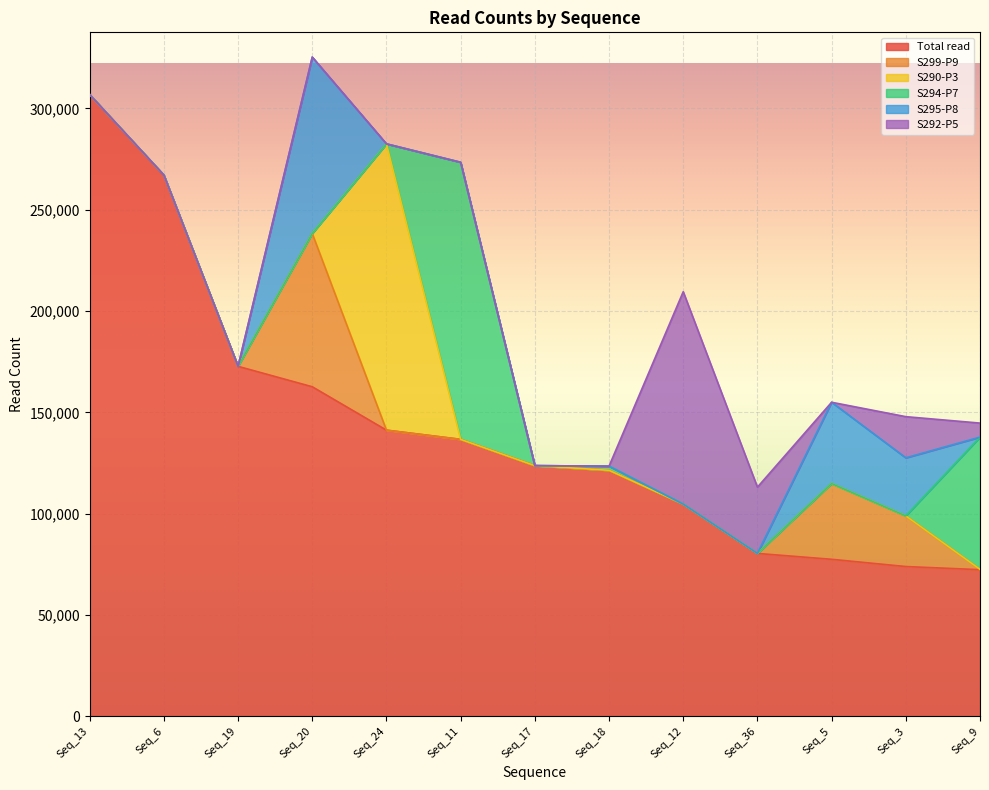

Where is S295-P8 nearest to the value 43500?

Seq_5